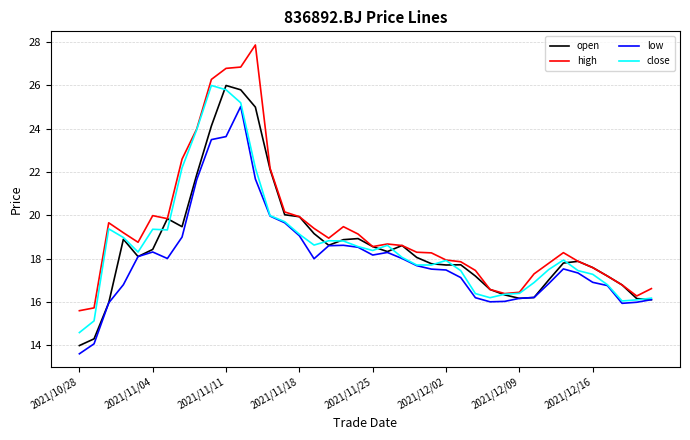

True or false: open has more than 2 points higher than both neighbors.

True